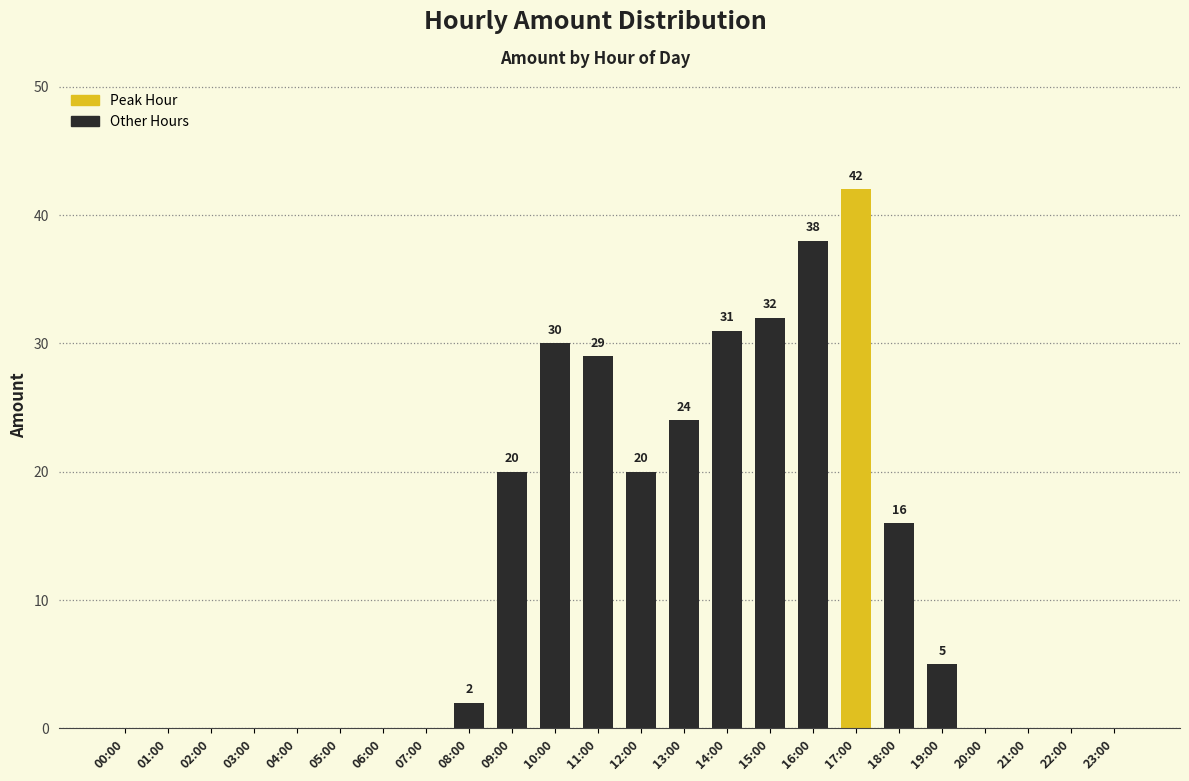

Count the number of data series in this chart.

1